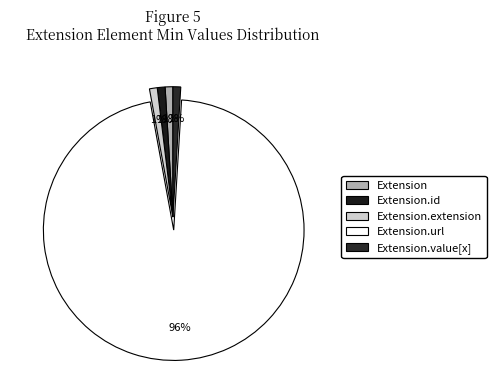

Which category has the biggest portion of the pie?

Extension.url